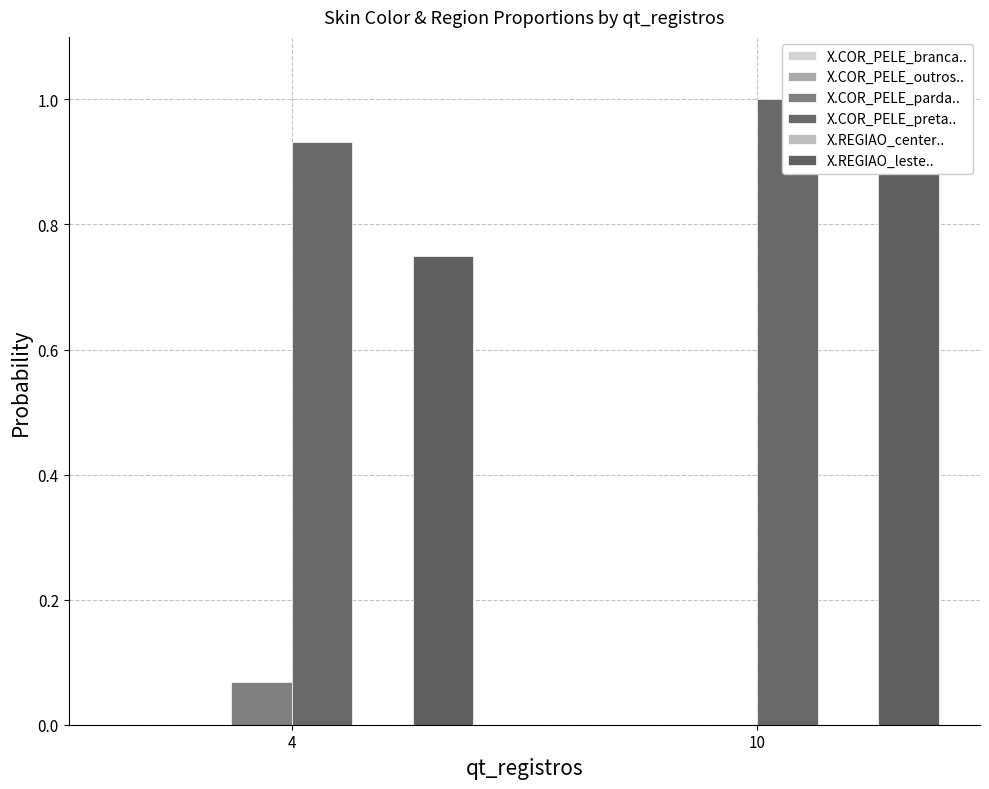

Reading right to left, extract all data points from this chart.

X.COR_PELE_branca..: 10=0.0	4=0.0
X.COR_PELE_outros..: 10=0.0	4=0.0
X.COR_PELE_parda..: 10=0.0	4=0.1
X.COR_PELE_preta..: 10=1.0	4=0.9
X.REGIAO_center..: 10=0.0	4=0.0
X.REGIAO_leste..: 10=1.0	4=0.8